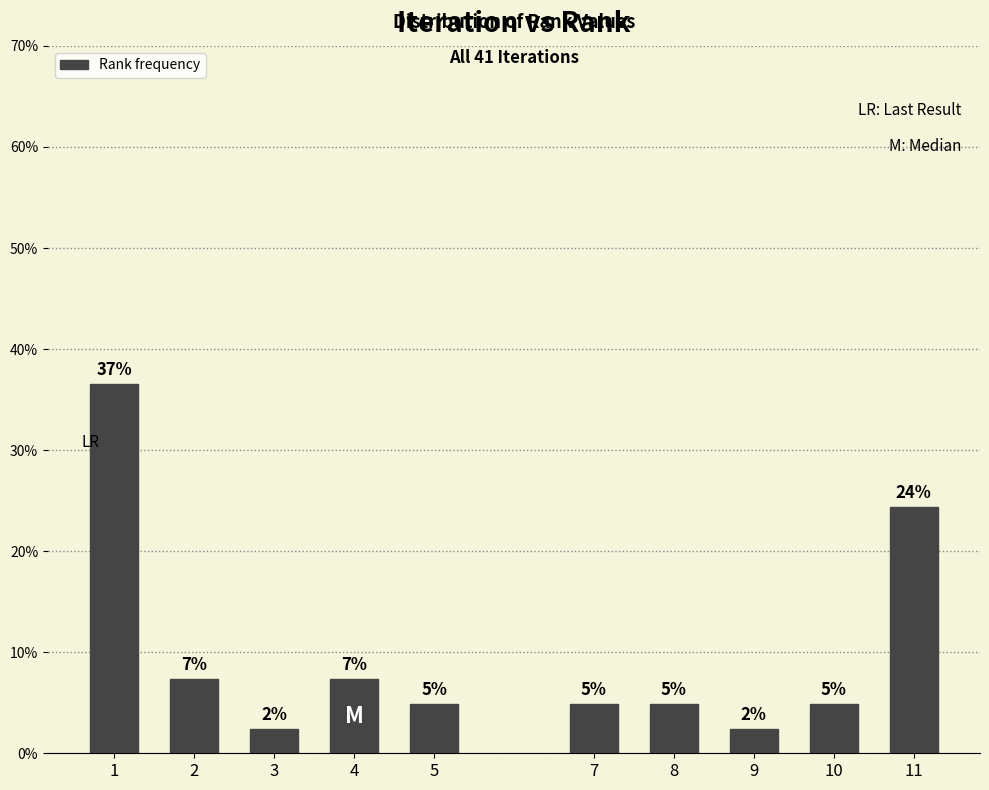

Are the bars horizontal?

No